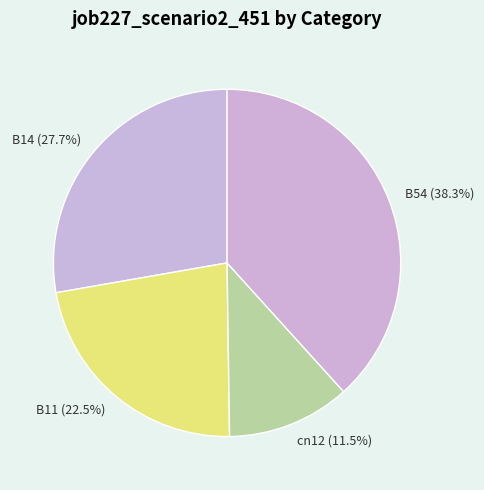

Which slice is the largest?

B54